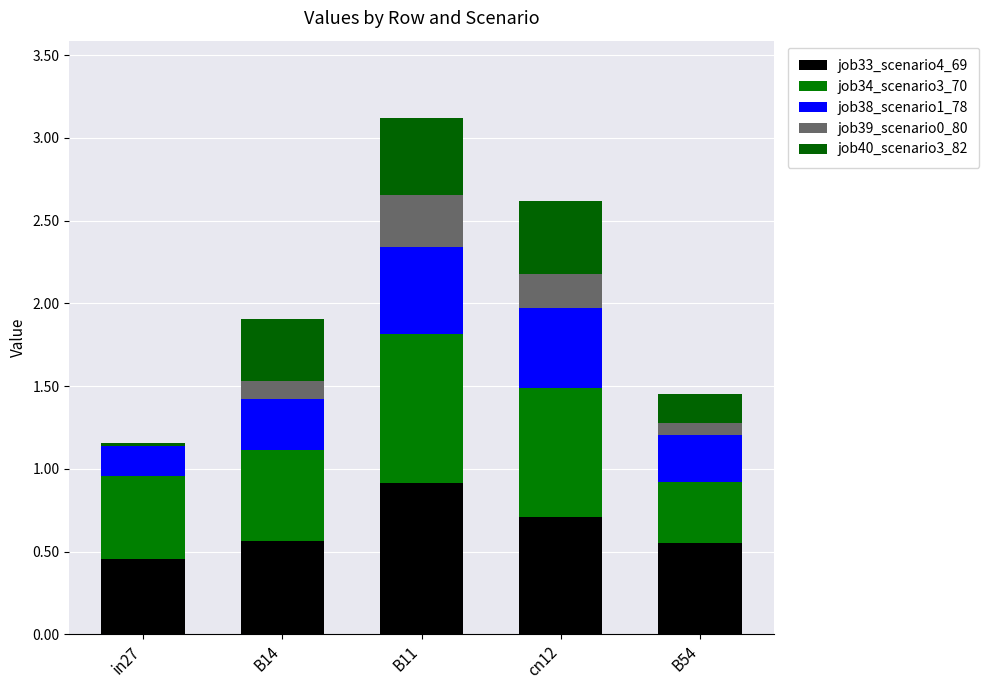

Are the bars horizontal?

No